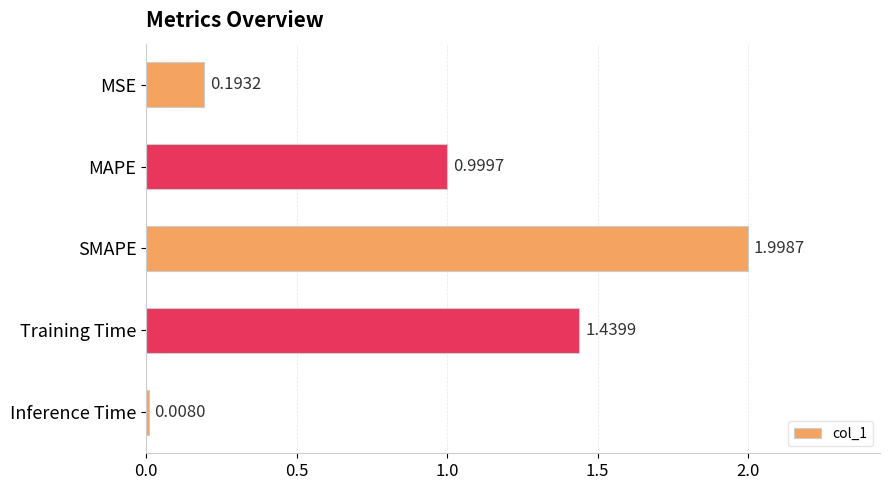

What is the sum of all values?

4.6